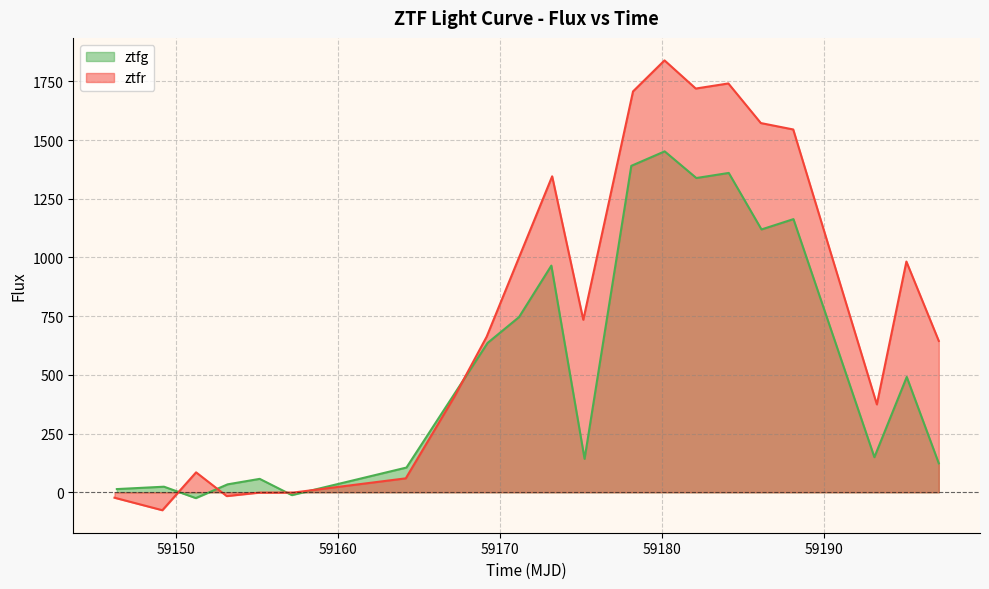

Rank the series by their average value, from lowest to highest.

ztfg, ztfr